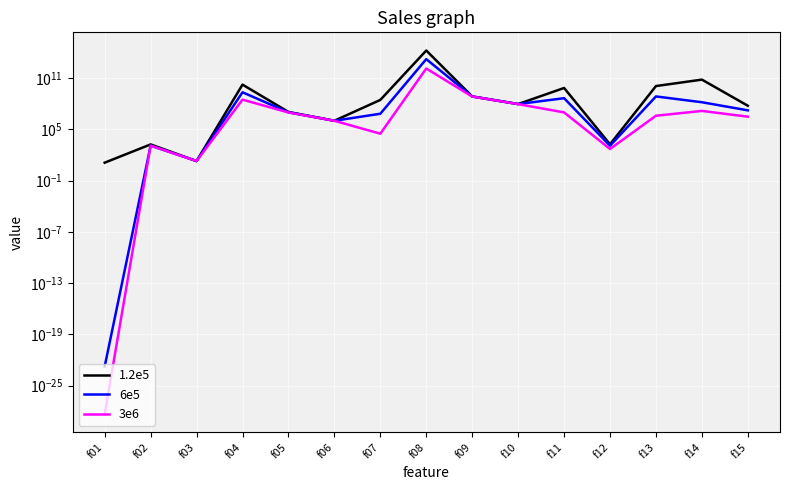

True or false: 6e5 has more than 1 interior local peaks.

True